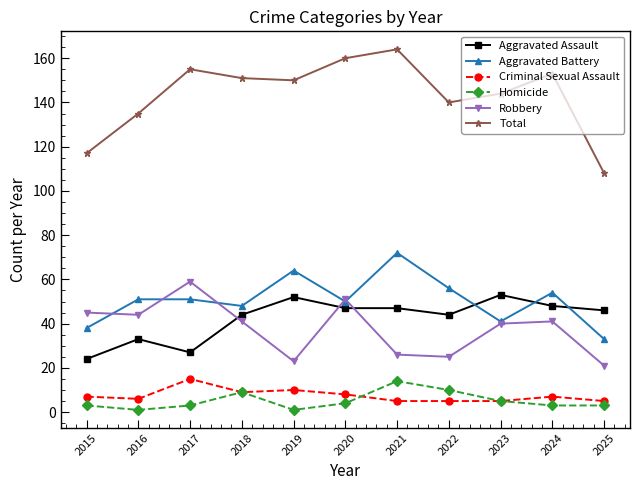

At which category does Aggravated Assault reach its first local peak?

2016